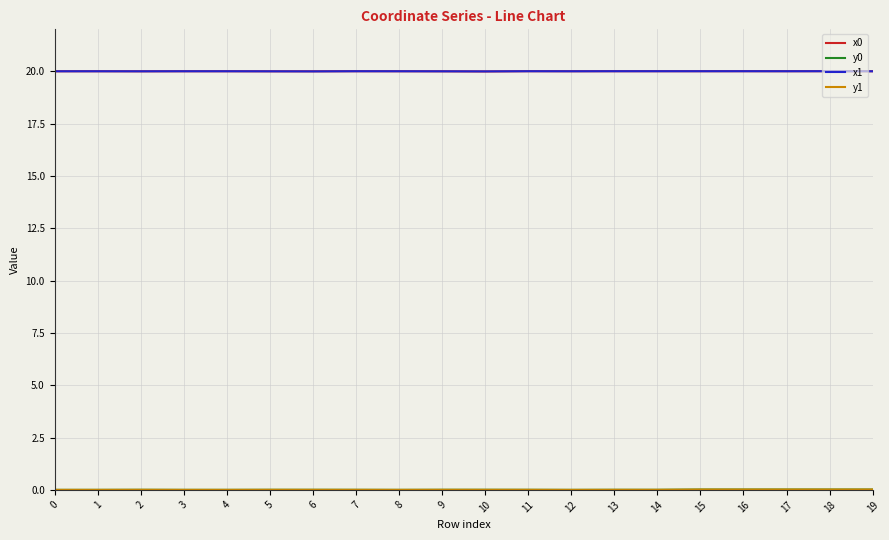

Is it true that x0 equals 20.0 at 16?

True